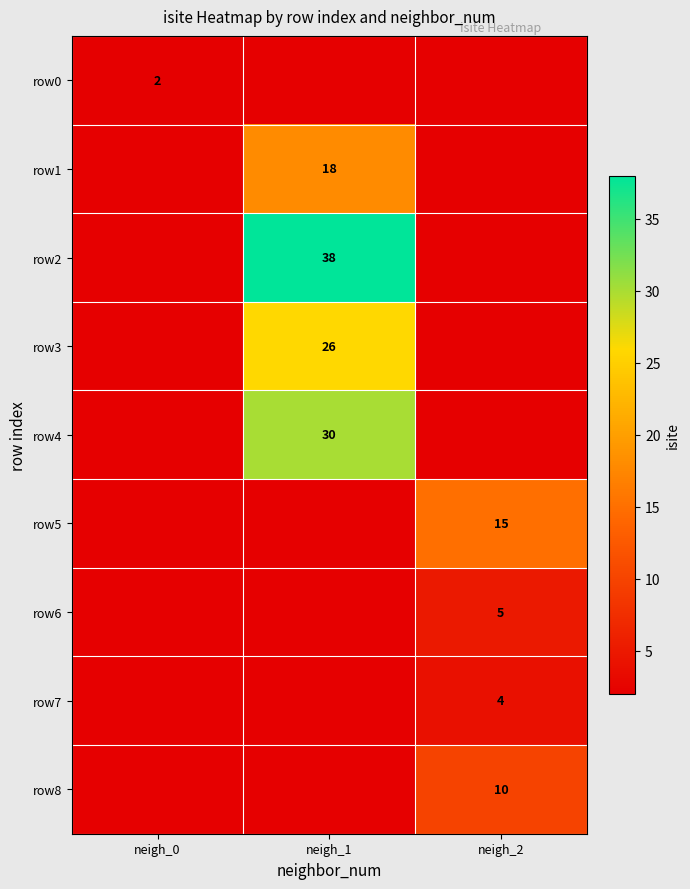

True or false: row0 has a value of 2 at neigh_0.

True